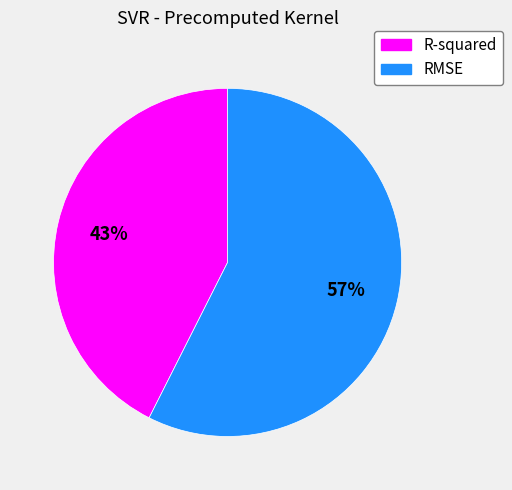

Does any single category account for the majority?

Yes